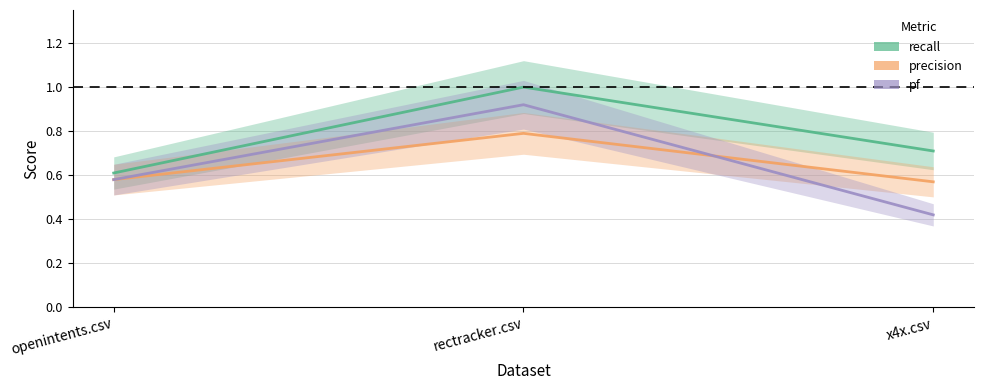

What is the minimum value for precision?

0.6